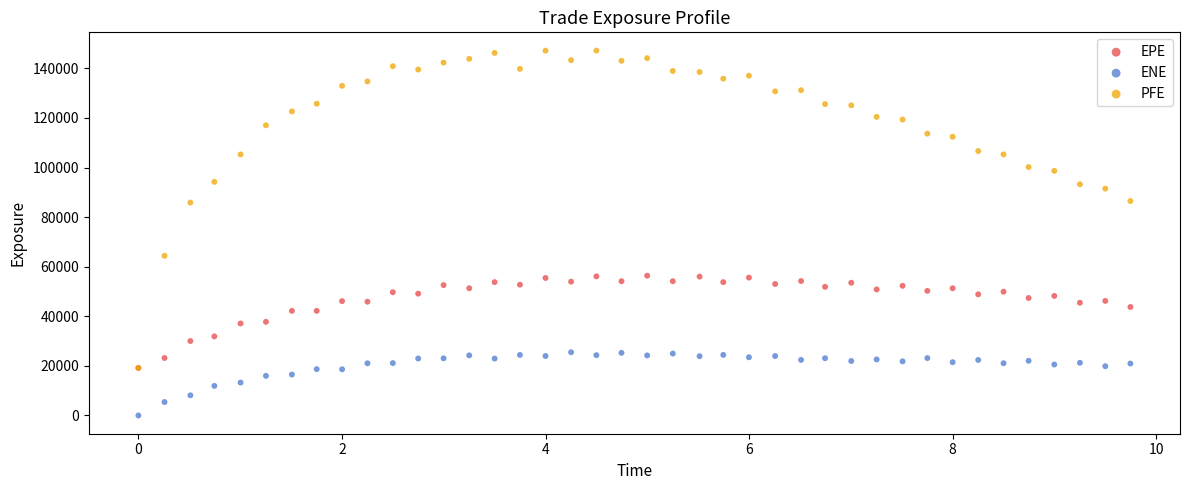

Across all series, what Y value is closest to 73583?

64394.7